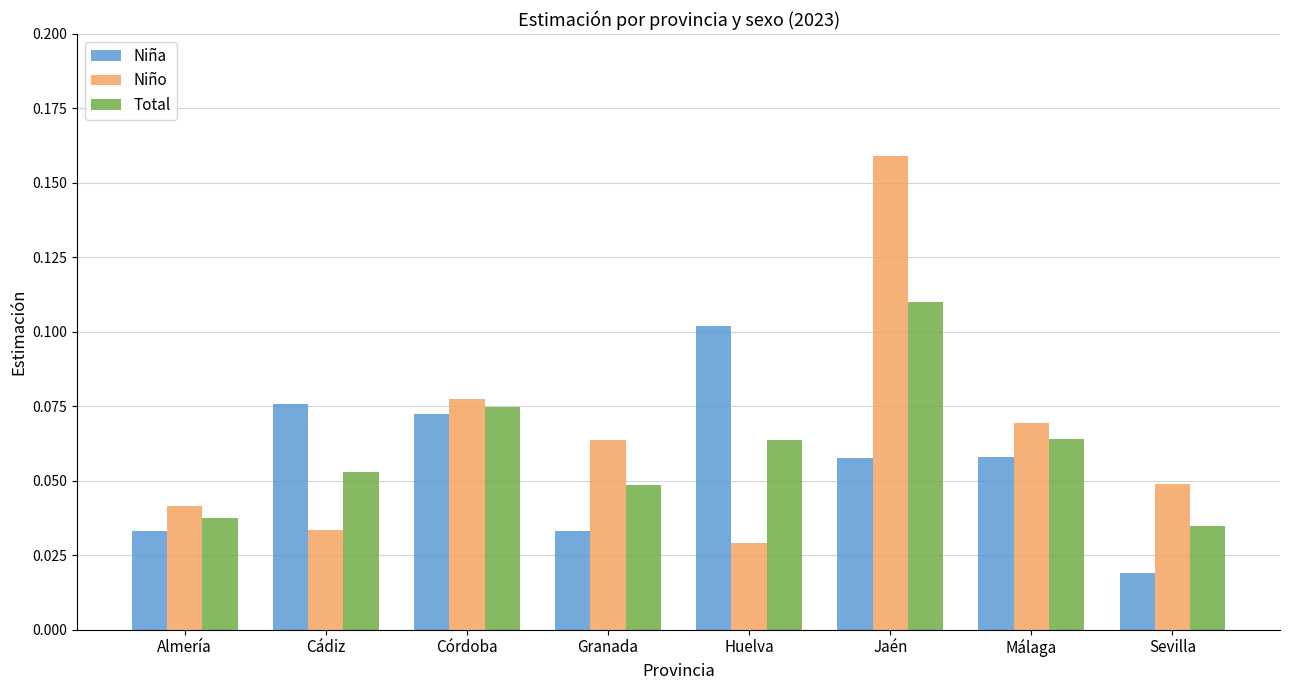

List the series in order of their overall mean, lowest first.

Niña, Total, Niño